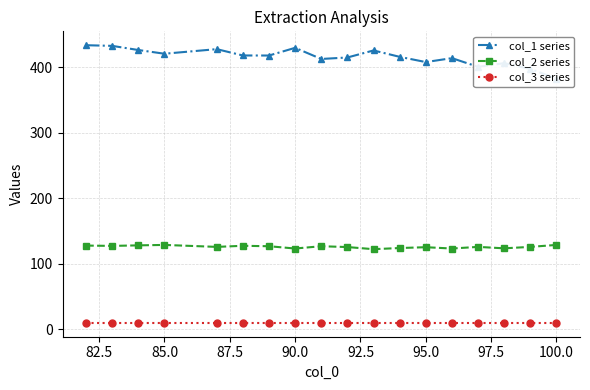

What is the difference between the col_2 series values at 82.5 and 85.0?

0.8